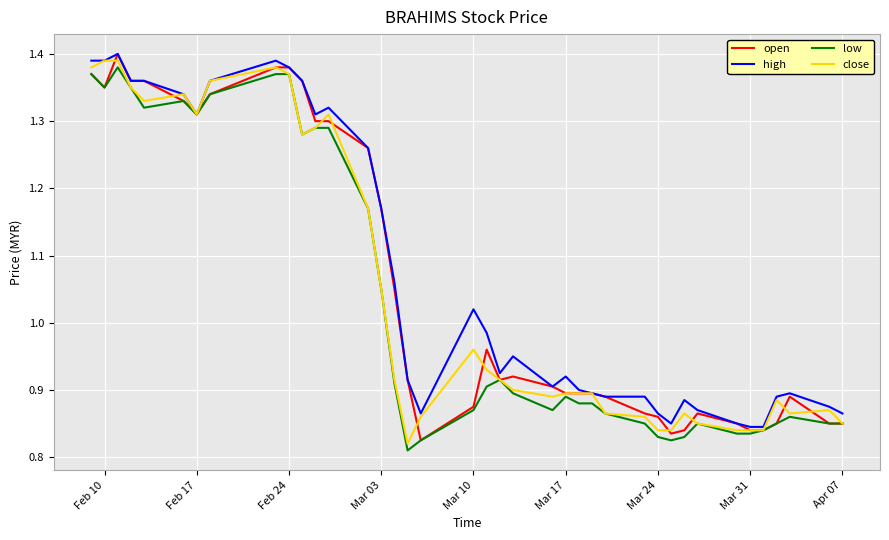

Which series has the largest total across all categories?

high